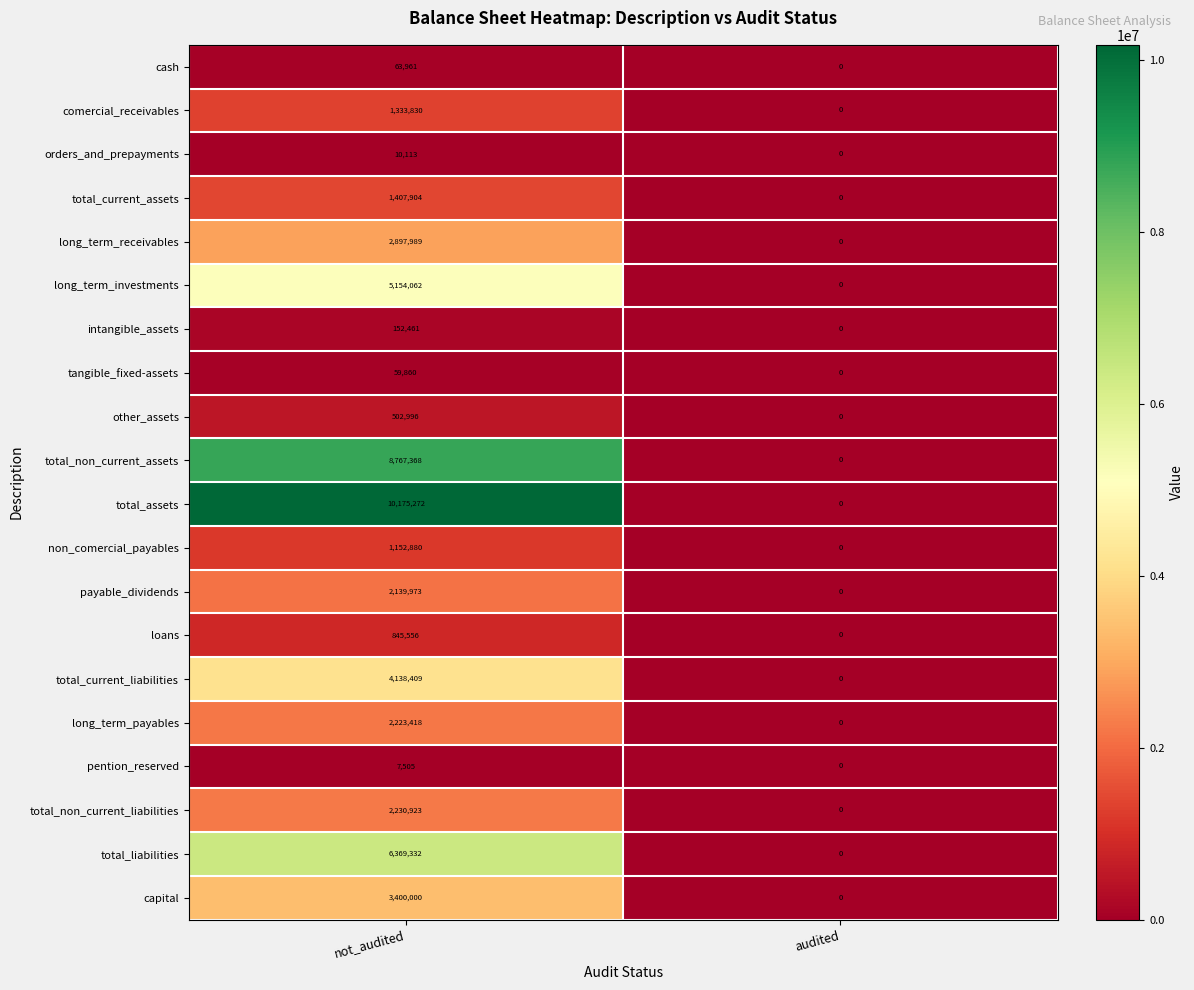

Which series has the widest spread of values?

total_assets